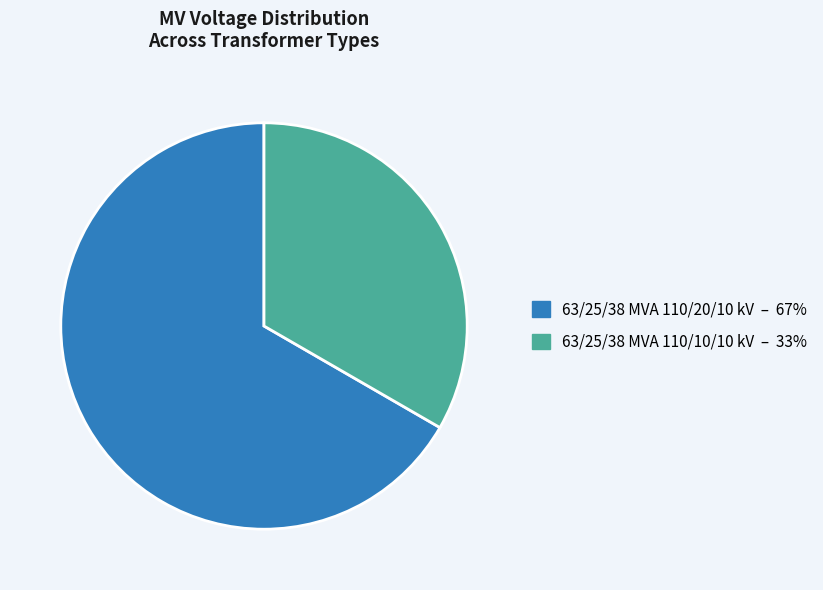

Approximately how many times larger is the value at 63/25/38 MVA 110/20/10 kV compared to 63/25/38 MVA 110/10/10 kV?

2.0